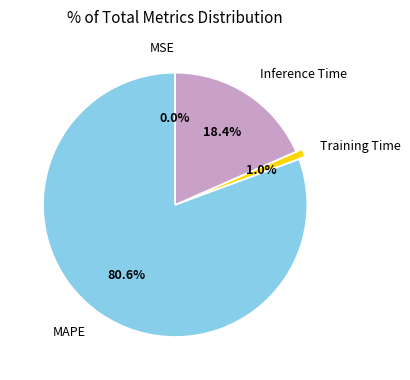

Is there any slice that represents more than half of the pie?

Yes